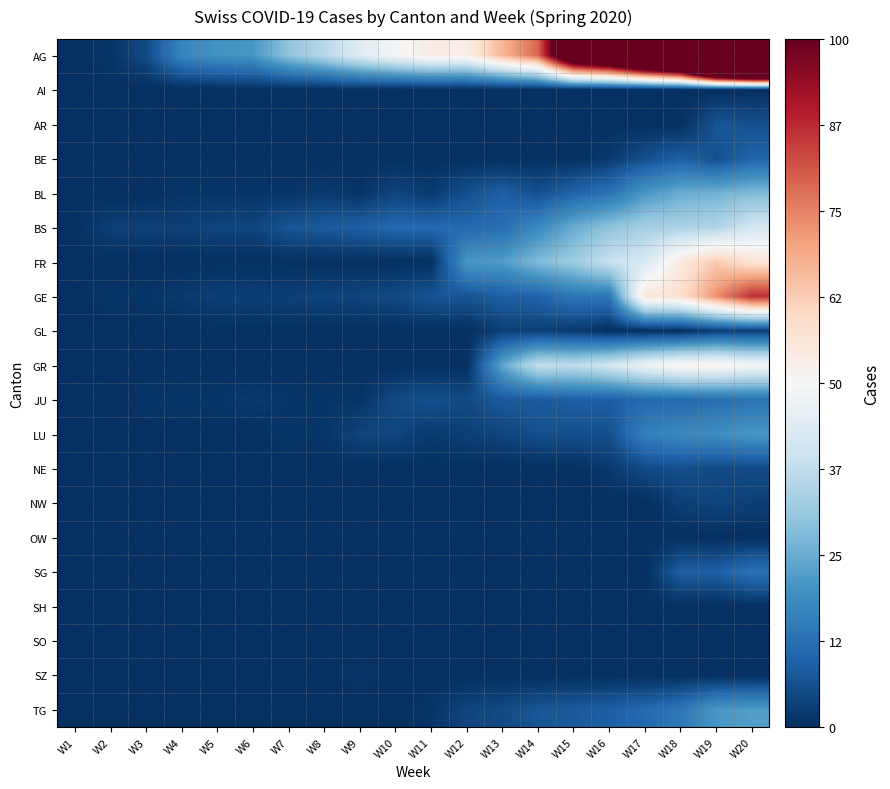

What is the total value across all series at W7?

43